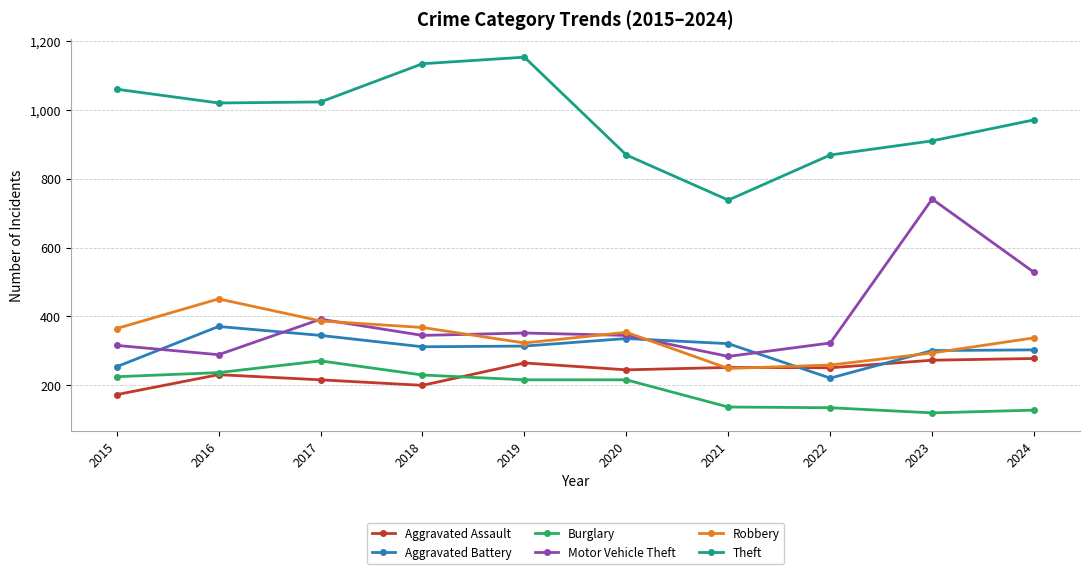

Is this an area chart (filled region under the line)?

No